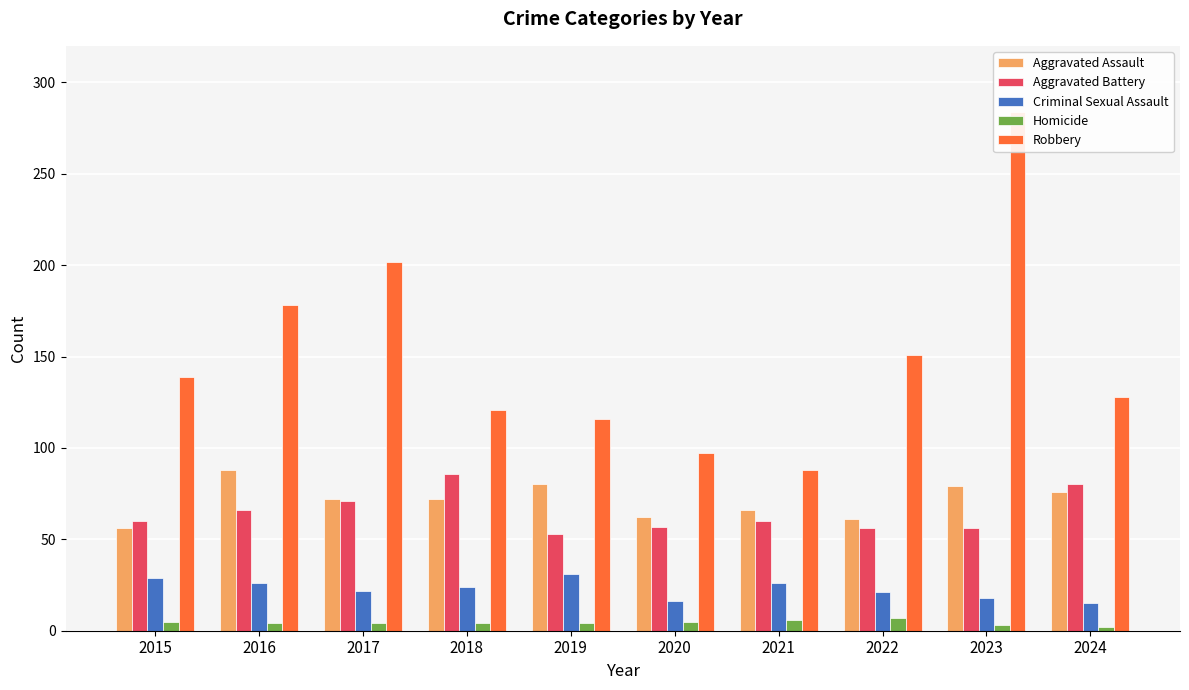

What is the difference between the Homicide values at 2022 and 2016?

3